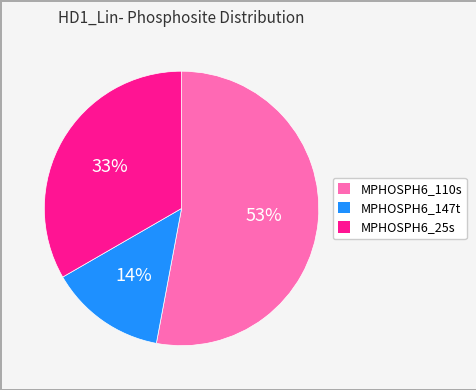

Do MPHOSPH6_25s and MPHOSPH6_110s together represent more than half of the pie?

Yes